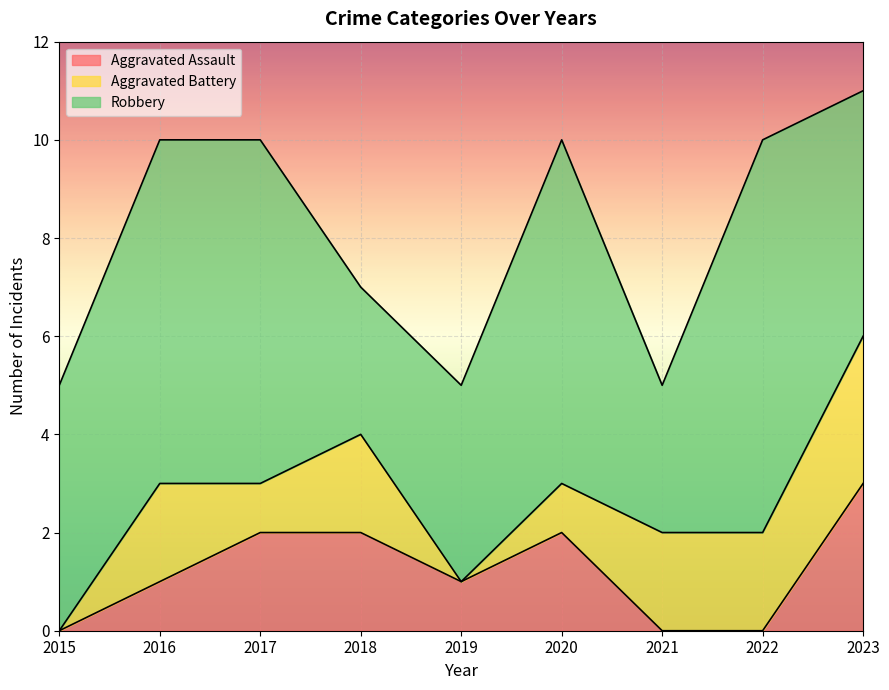

How many interior local valleys does the Aggravated Battery series have?

2